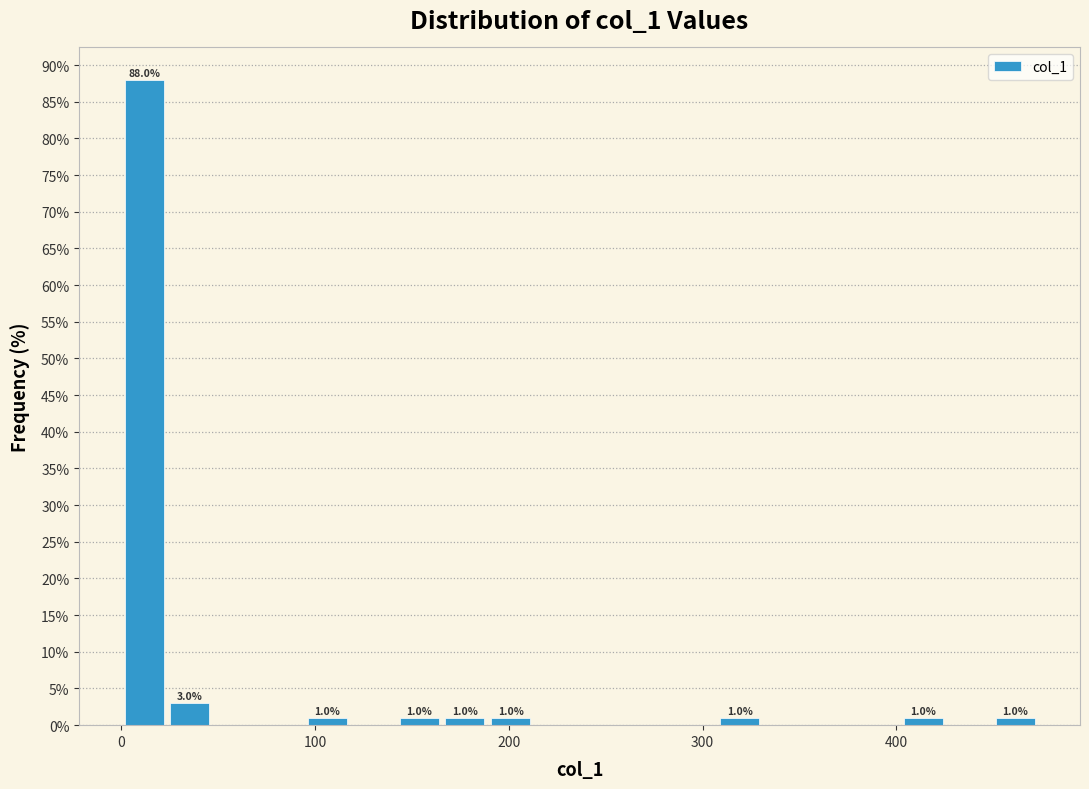

Read against the x-axis, roughly where is the centre of the tallest bar?

10